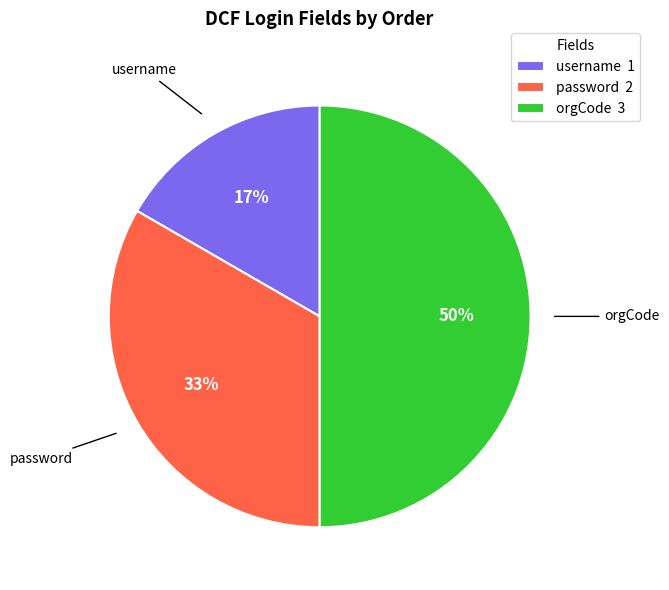

Rank the categories by value from lowest to highest.

username, password, orgCode